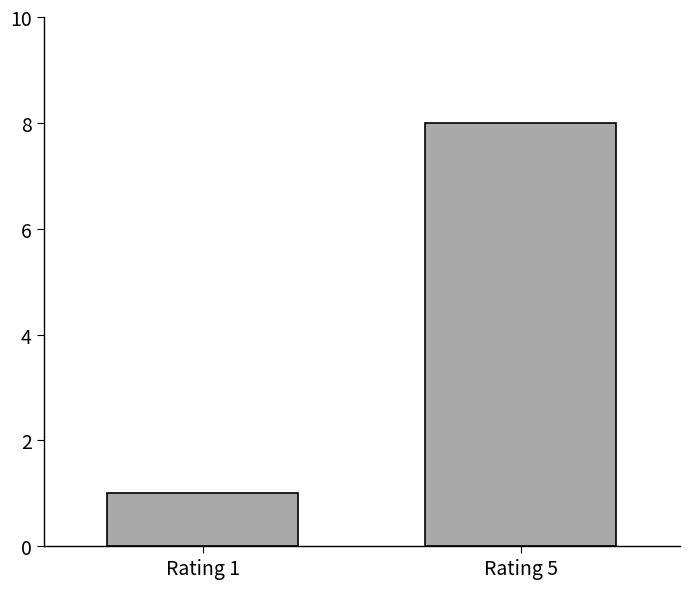

What is the sum of all values?

9